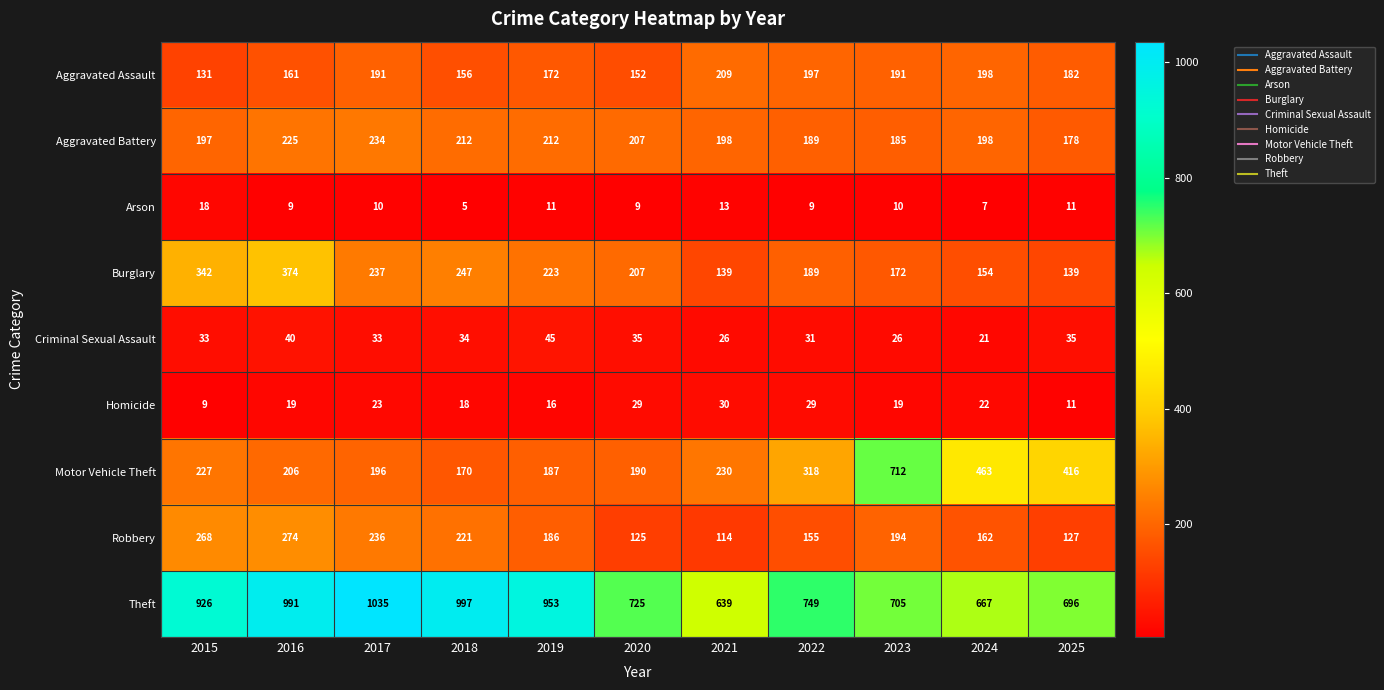

What is the difference between the maximum and second lowest values in the Arson series?

11